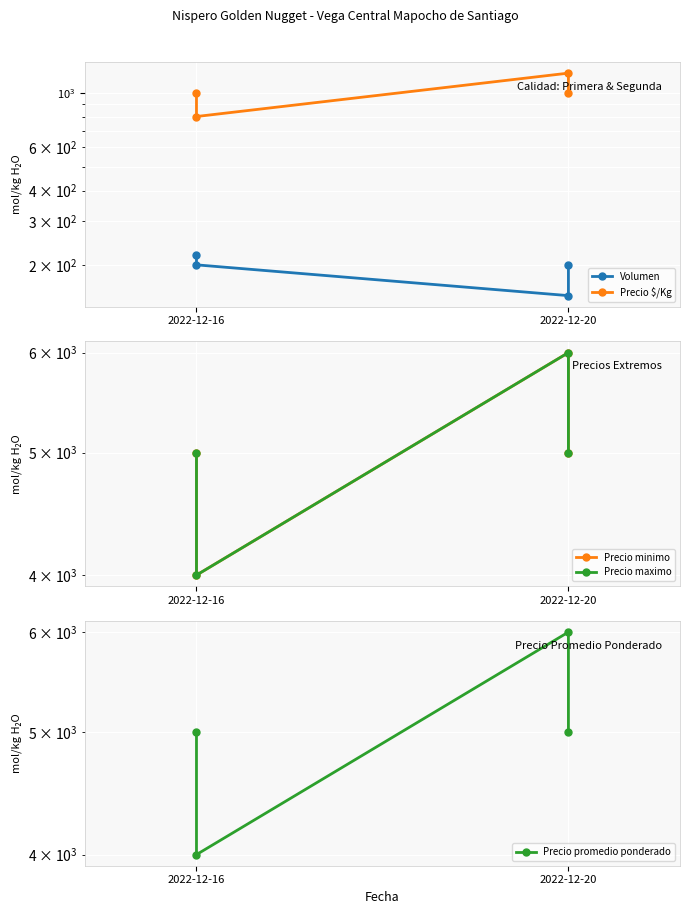

What is the sum of all Volumen values?

770